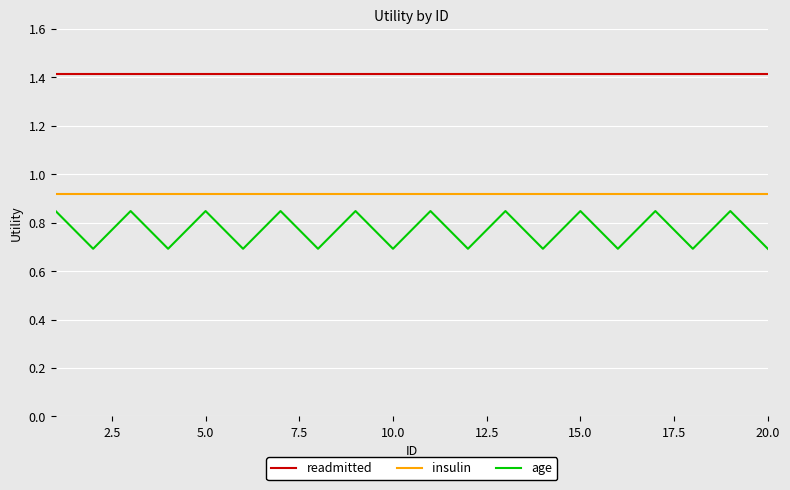

List the series in order of their overall mean, lowest first.

age, insulin, readmitted